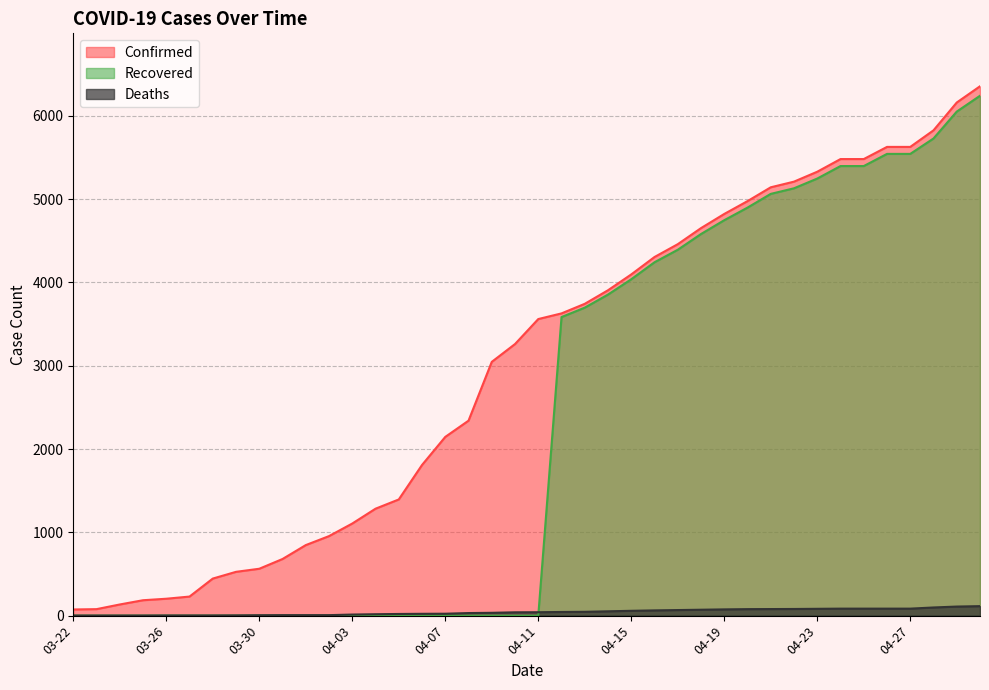

What is the sum of the Confirmed values at 04-29 and 04-02?

7116